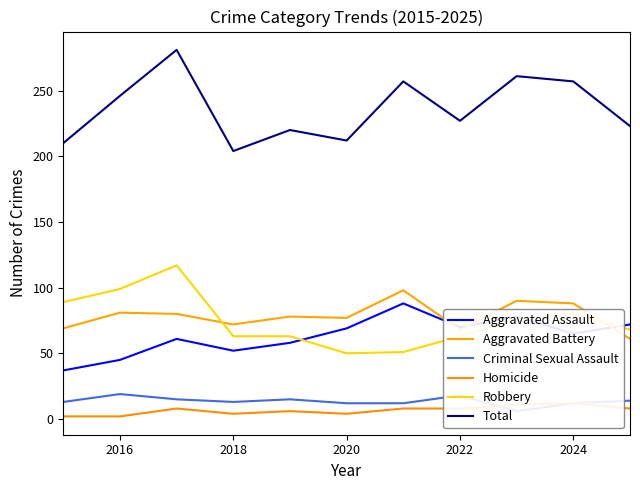

True or false: Aggravated Assault and Criminal Sexual Assault intersect in this chart.

False